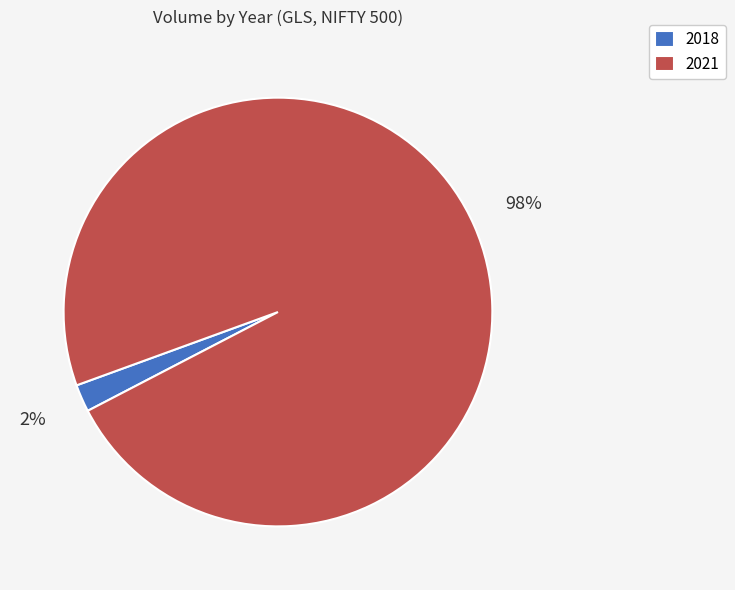

To the nearest percent, what percentage of the pie is 2021?

98%